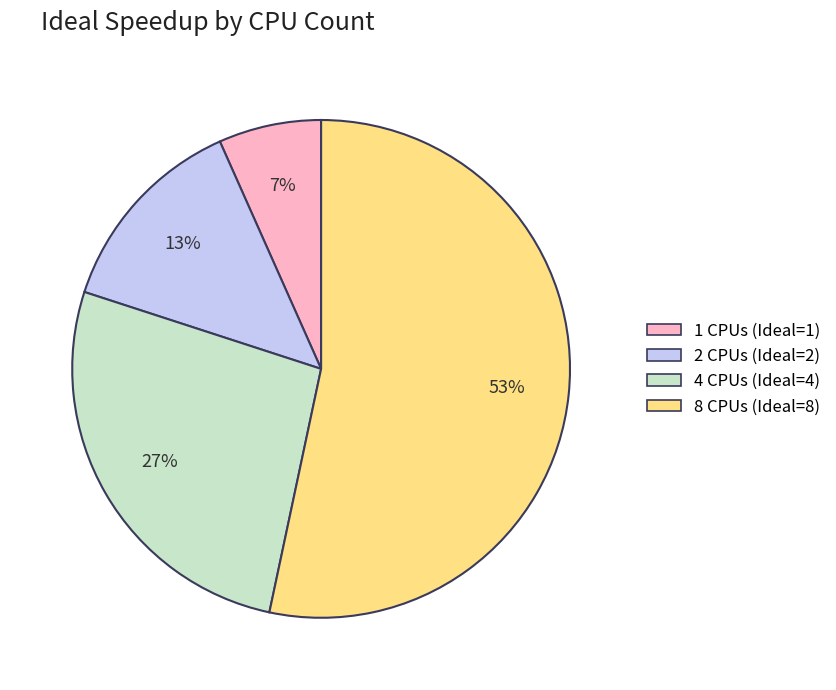

Does 8 account for over 50% of the chart?

Yes